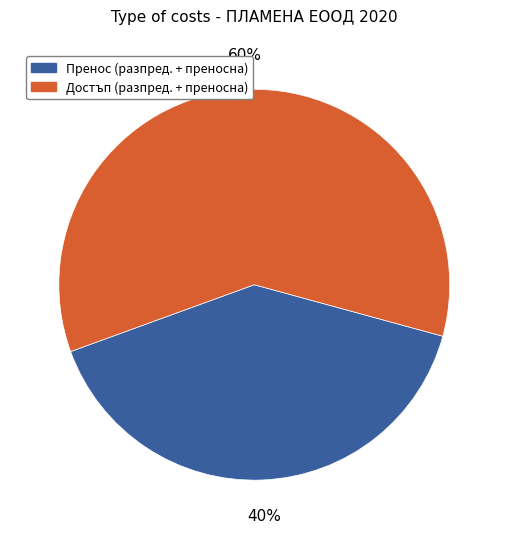

What is the ratio of the value at Пренос (разпред. + преносна) to the value at Достъп (разпред. + преносна)?

0.7